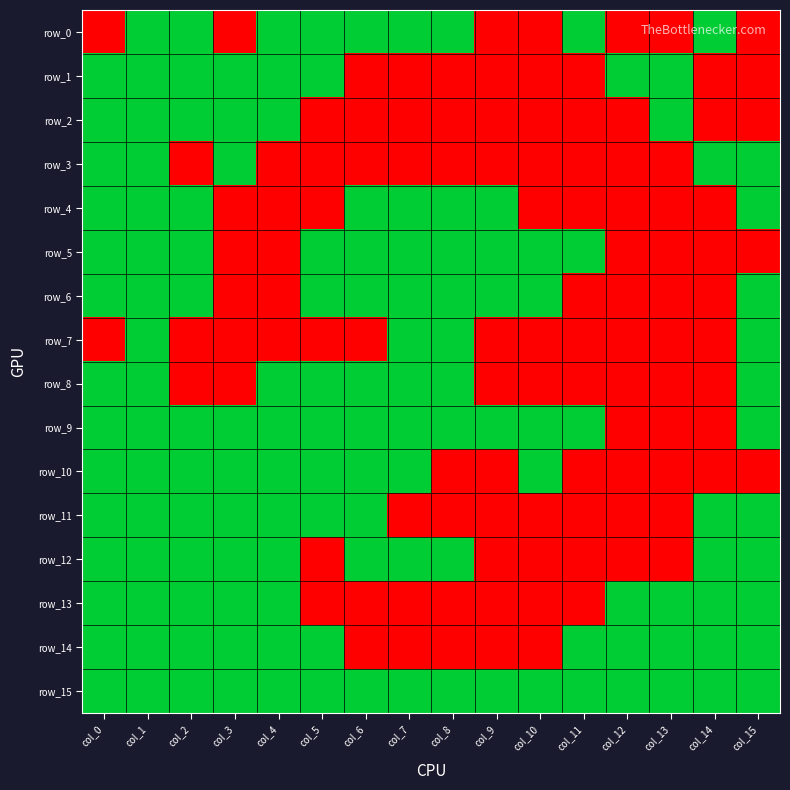

Rank the series at col_5 from highest to lowest value.

row_0, row_1, row_5, row_6, row_8, row_9, row_10, row_11, row_14, row_15, row_2, row_3, row_4, row_7, row_12, row_13